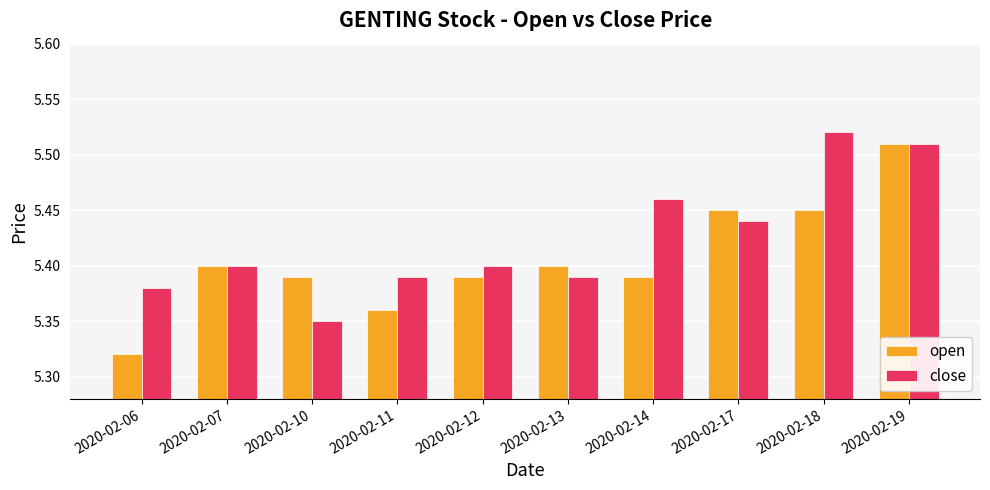

The open series shows 5.4 at 2020-02-13. True or false?

True